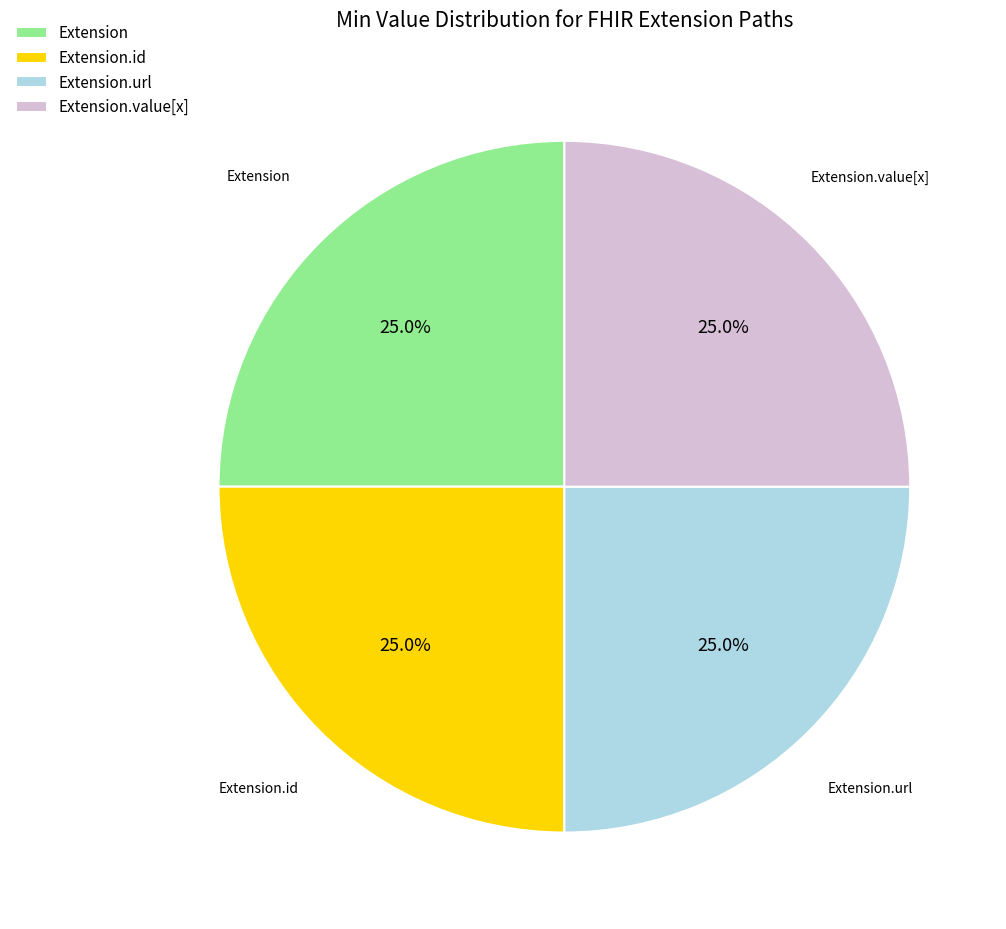

How many segments does this pie chart have?

4